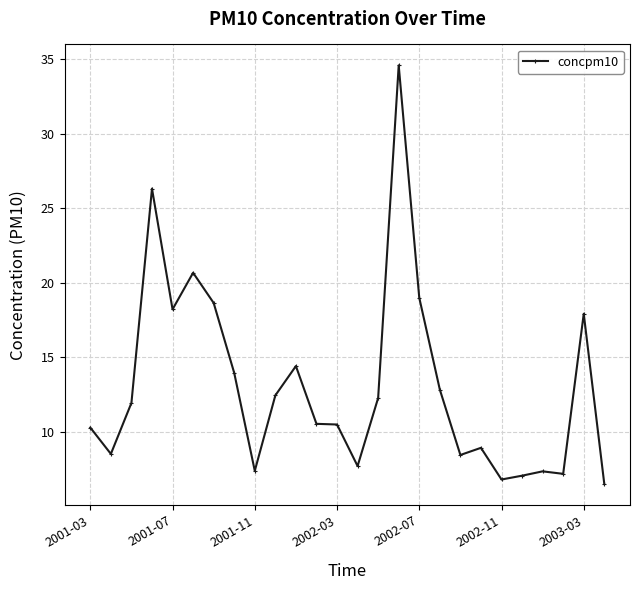

What is the difference between the second highest and second lowest values?

19.5